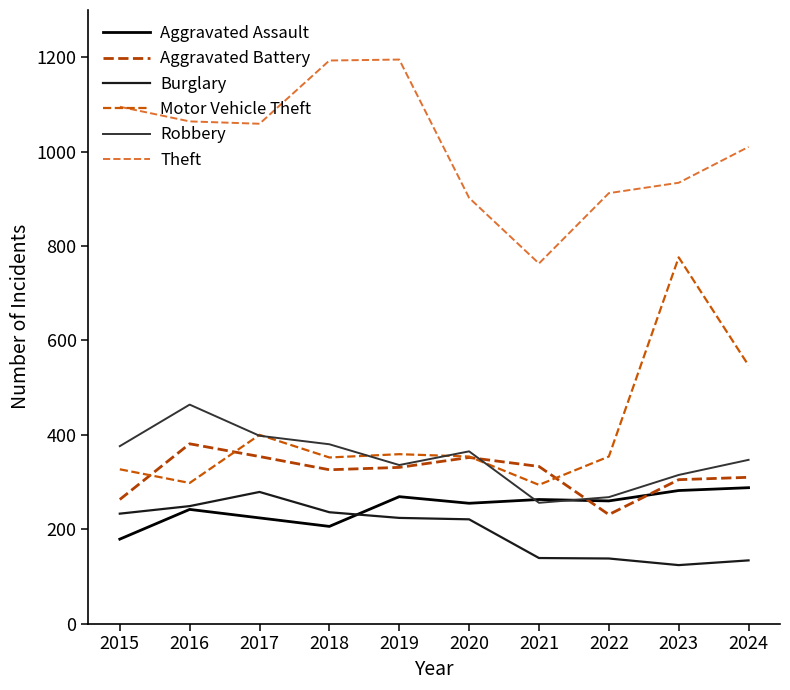

What is the highest value of the Theft series?

1195